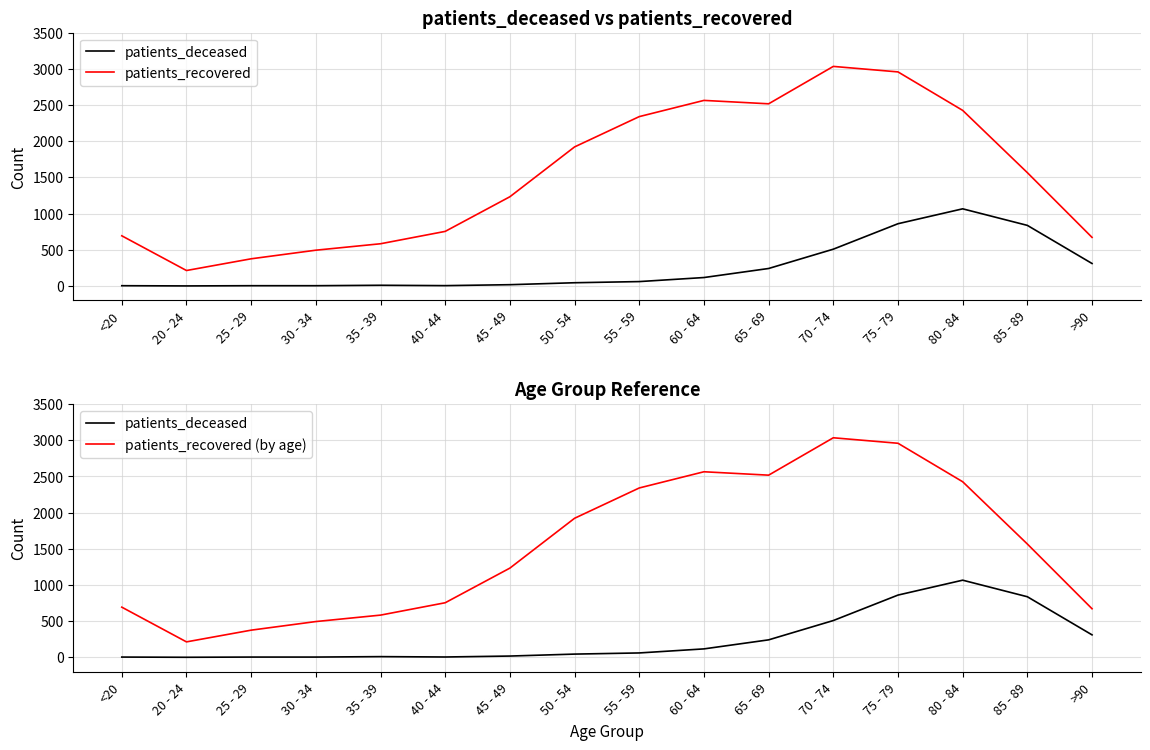

What is the difference between the patients_recovered values at 80 - 84 and 70 - 74?

608